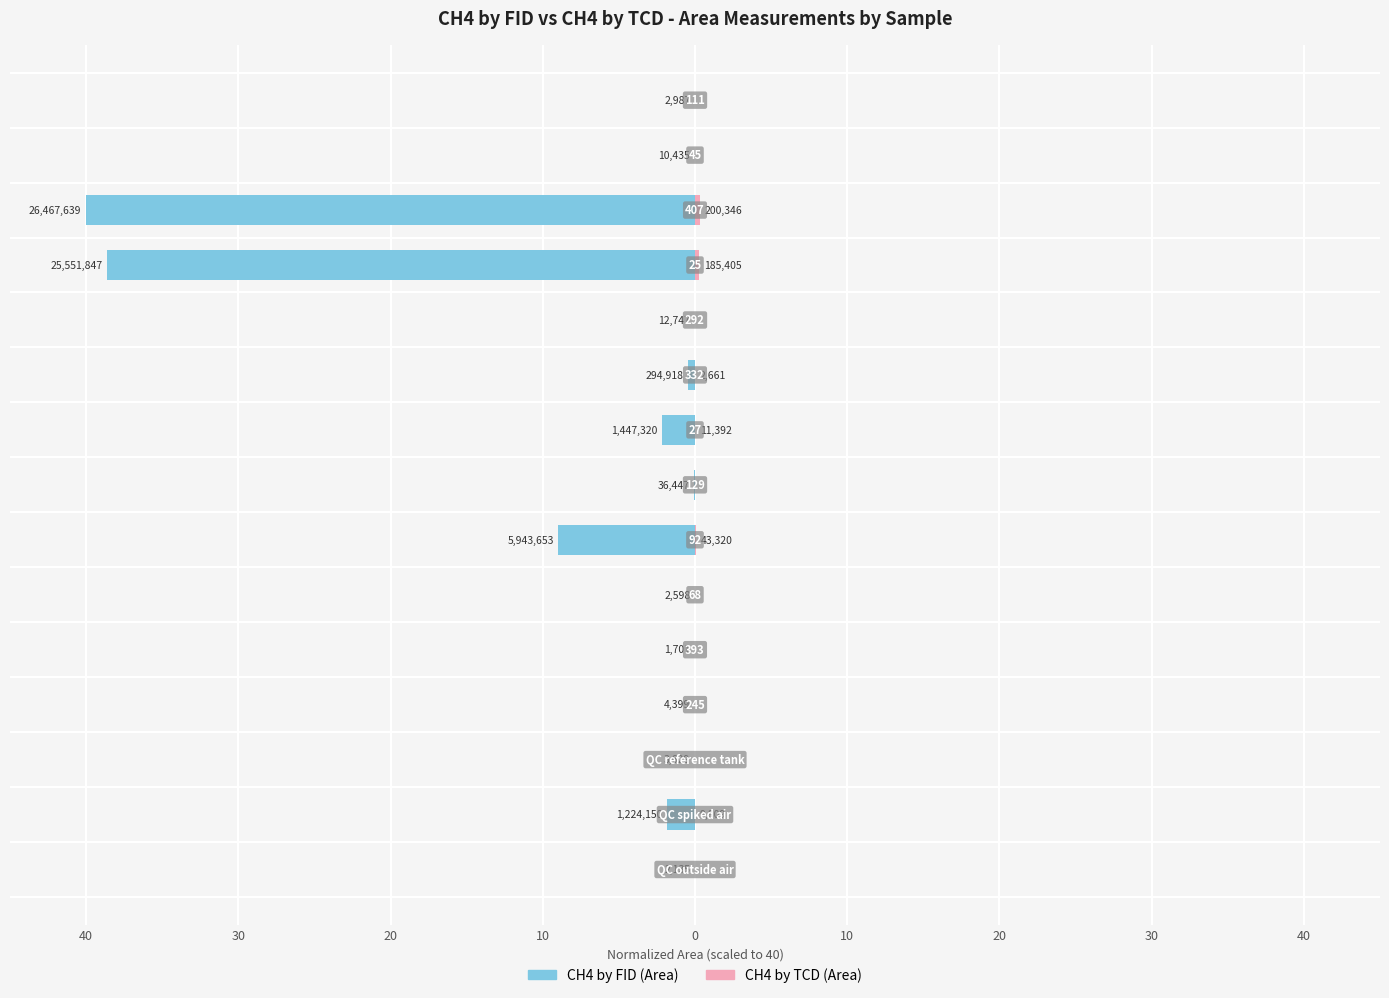

What is the sum of all CH4 by FID (Area) values?

-92.2